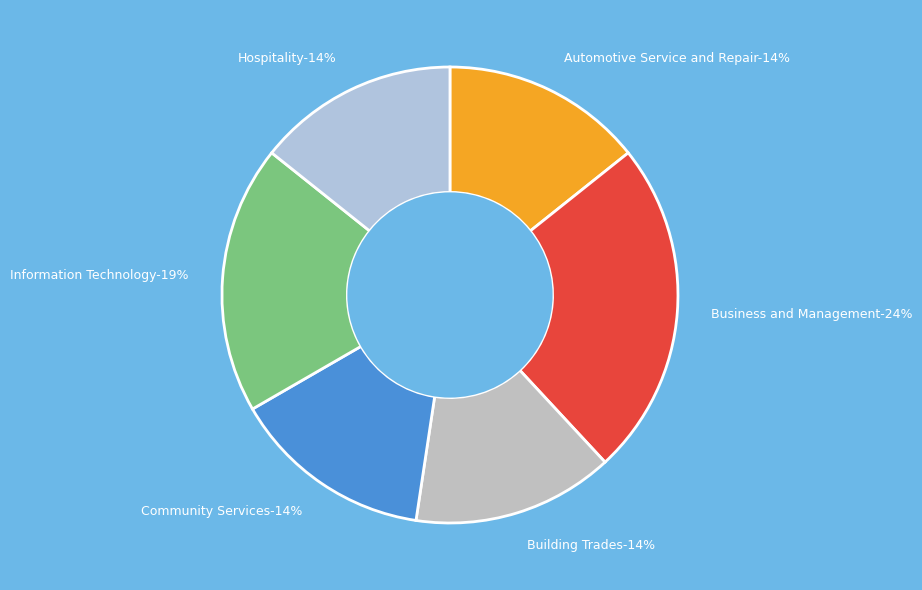

Does Community Services represent more than half of the total?

No